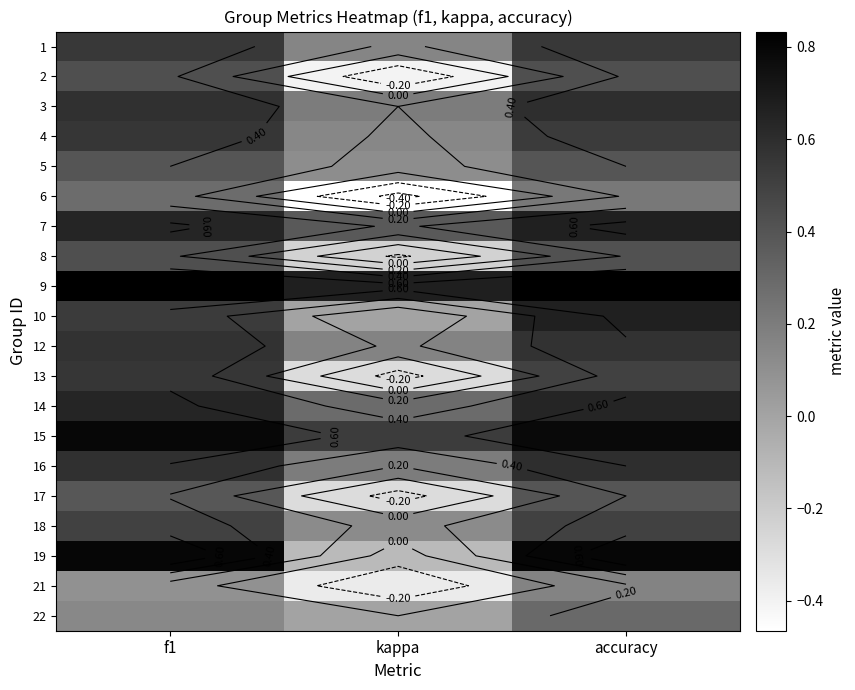

Is the value of 12 at accuracy greater than the value of 5 at accuracy?

Yes